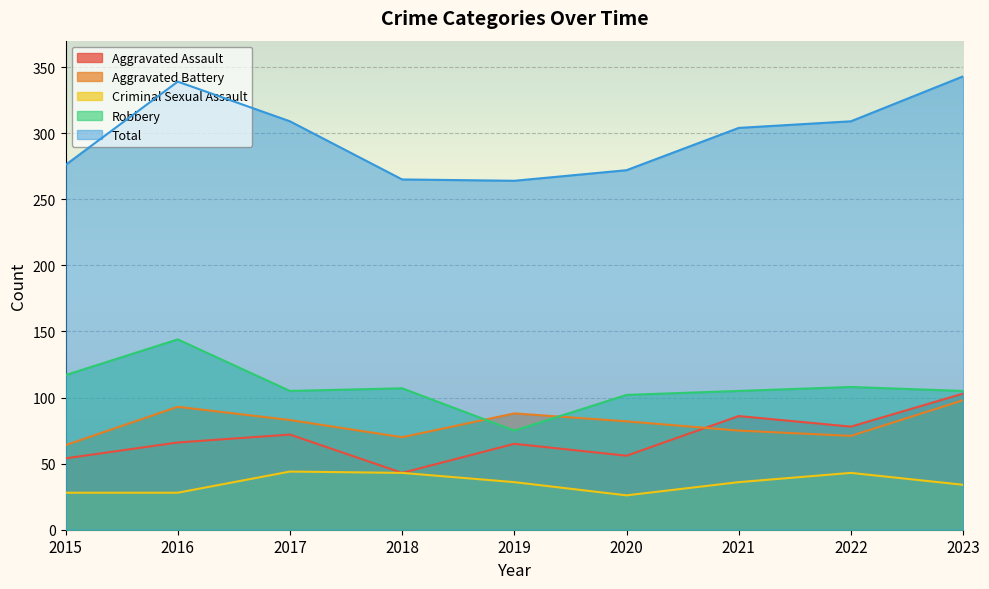

How many times do Robbery and Aggravated Battery cross each other?

2